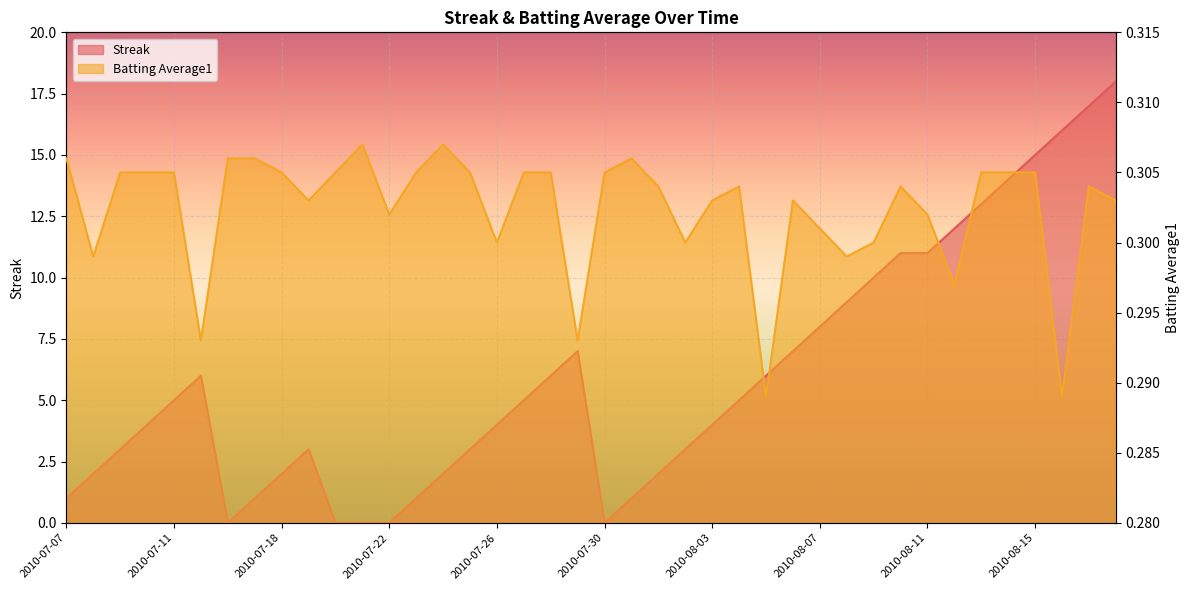

Where is the first local minimum for Streak?

2010-07-16